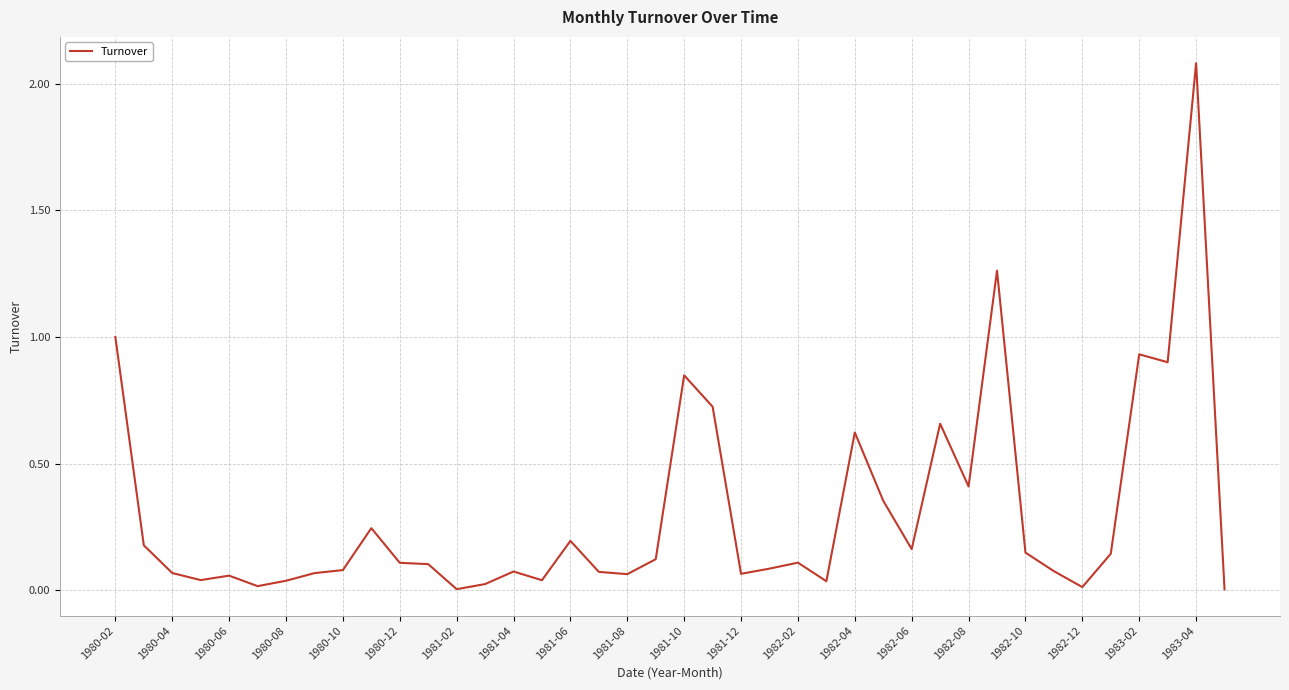

What is the difference between the maximum and minimum values?

2.1